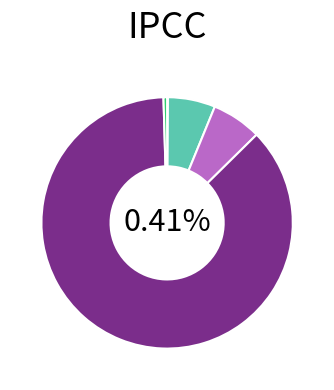

Which slice represents more than half of the pie?

Training Time